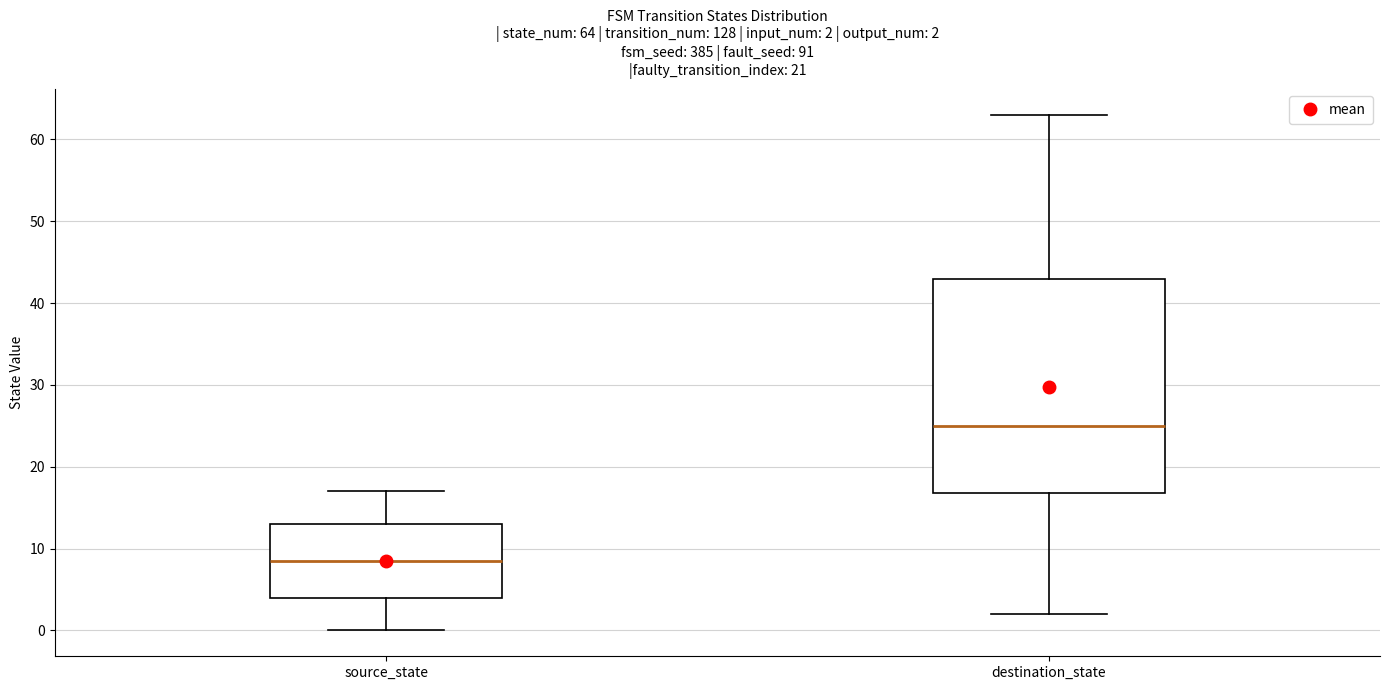

Which box is the tallest, from its lower edge to its upper edge?

destination_state